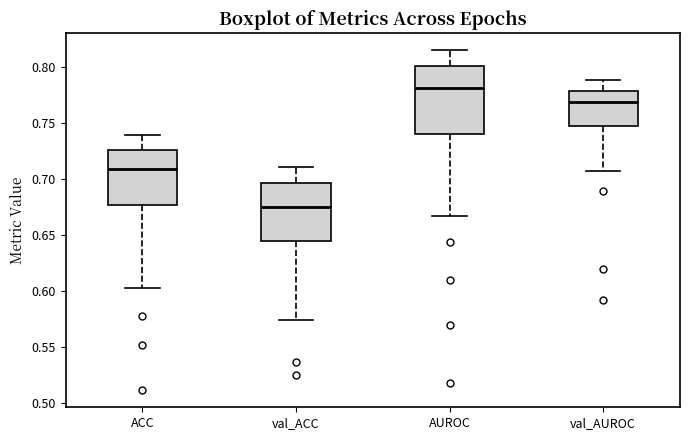

Where does the lower whisker of the box for val_ACC end on the y-axis? The values are not printed on the chart, so give them approximately, as read against the axis.

0.575